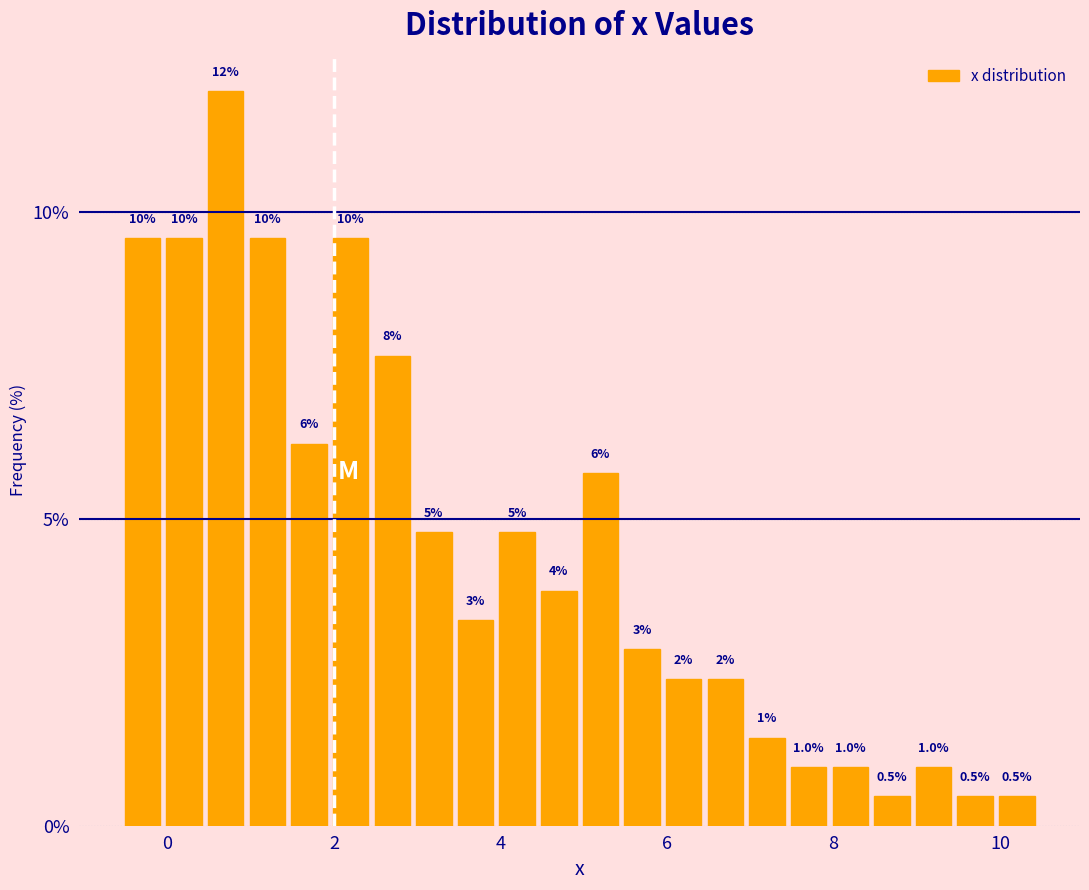

Around what value on the x-axis is the tallest bar? Give the approximate position of its centre, as read against the axis.

0.8